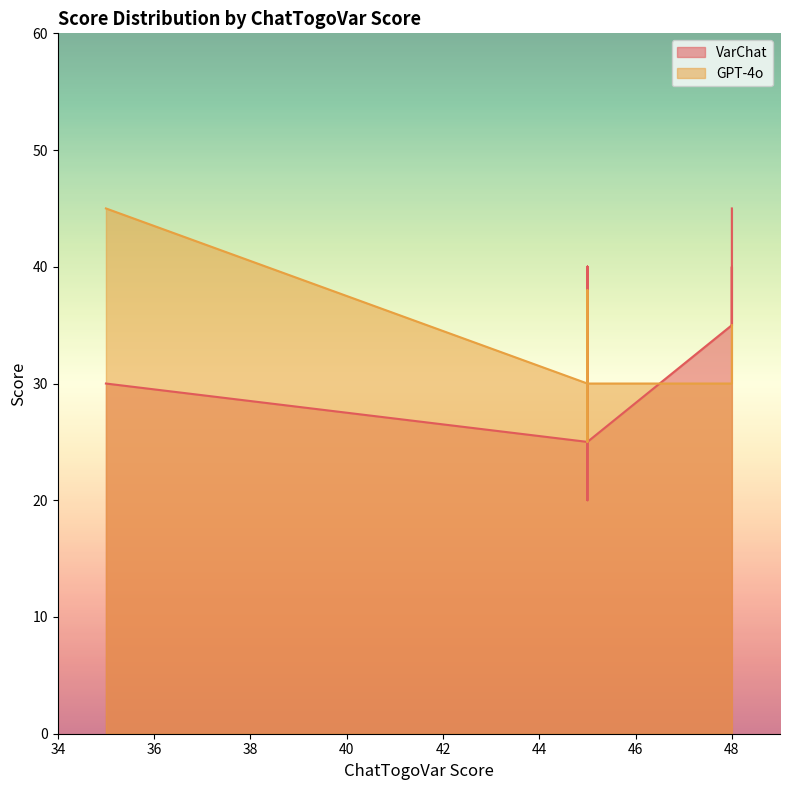

List the series in order of their overall mean, highest first.

VarChat, GPT-4o